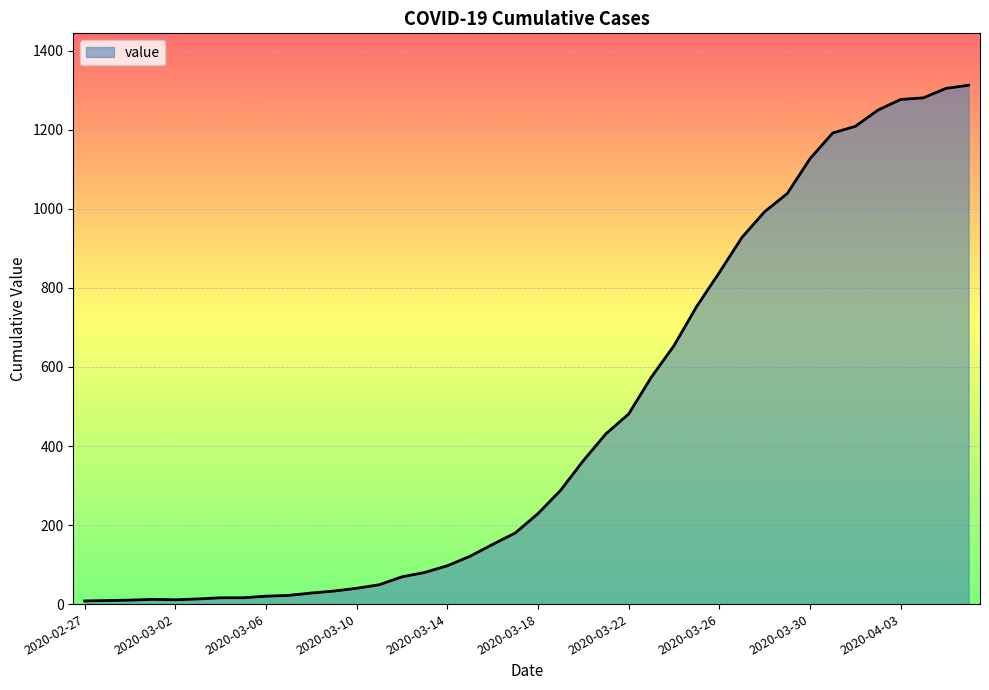

What is the greatest value displayed?

1313